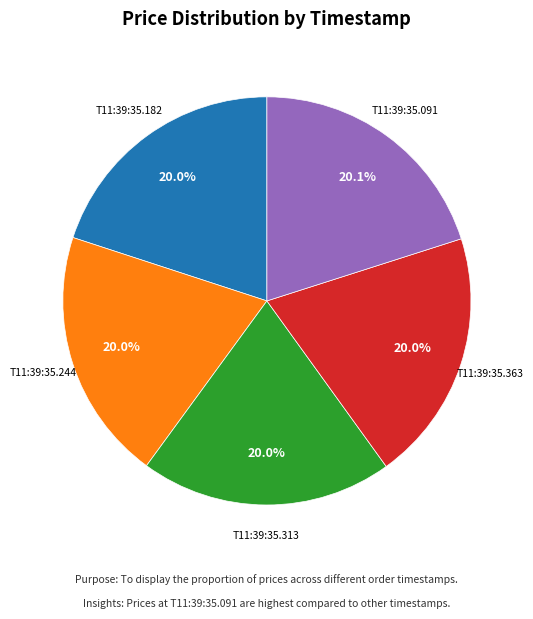

Does any single category account for the majority?

No